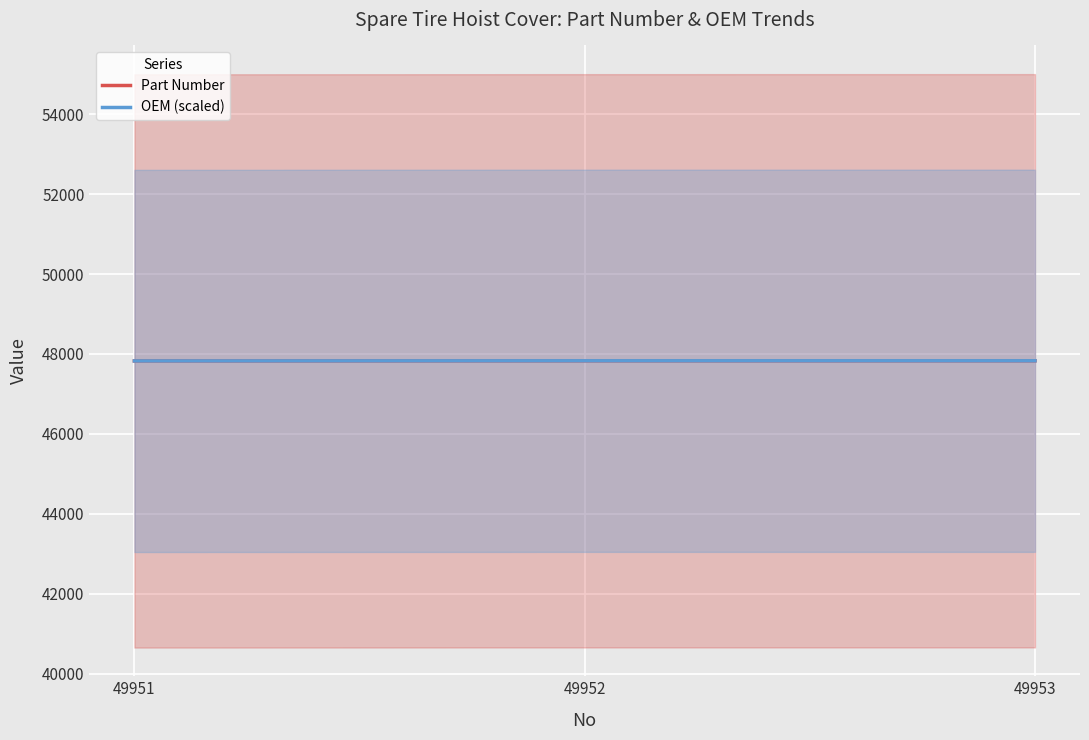

What is the greatest value displayed?

47829.0